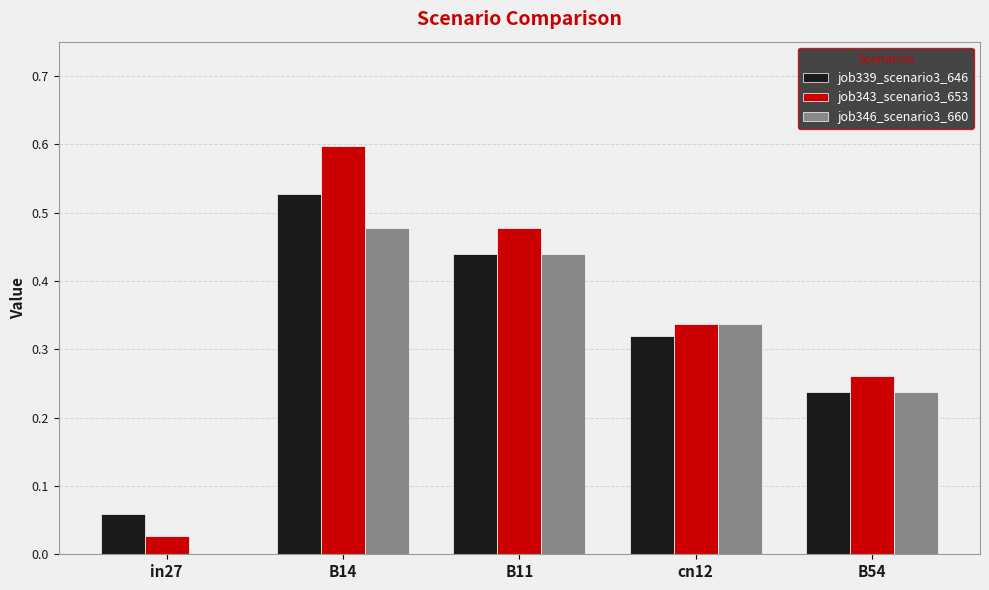

What is the maximum value shown in the chart?

0.6